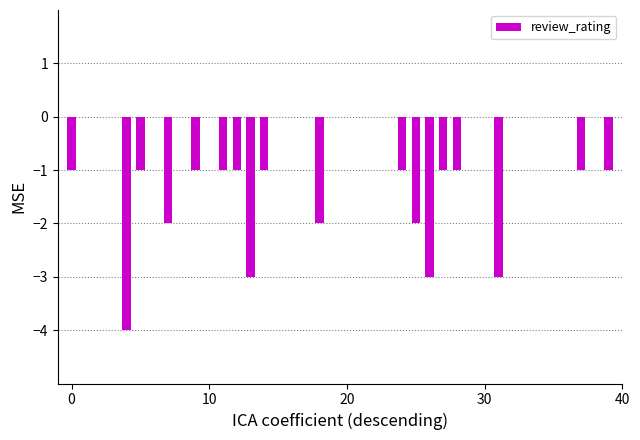

Count the number of data series in this chart.

1